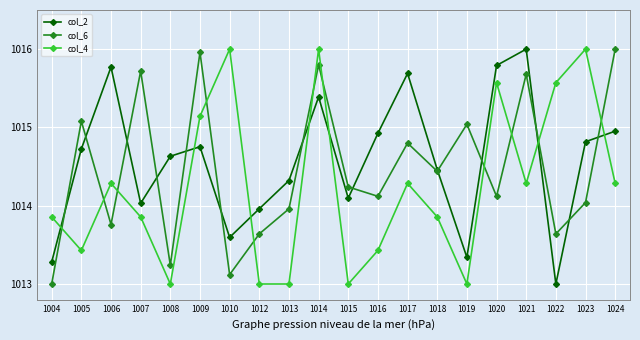

The col_2 series shows 475.0 at 1007. True or false?

False